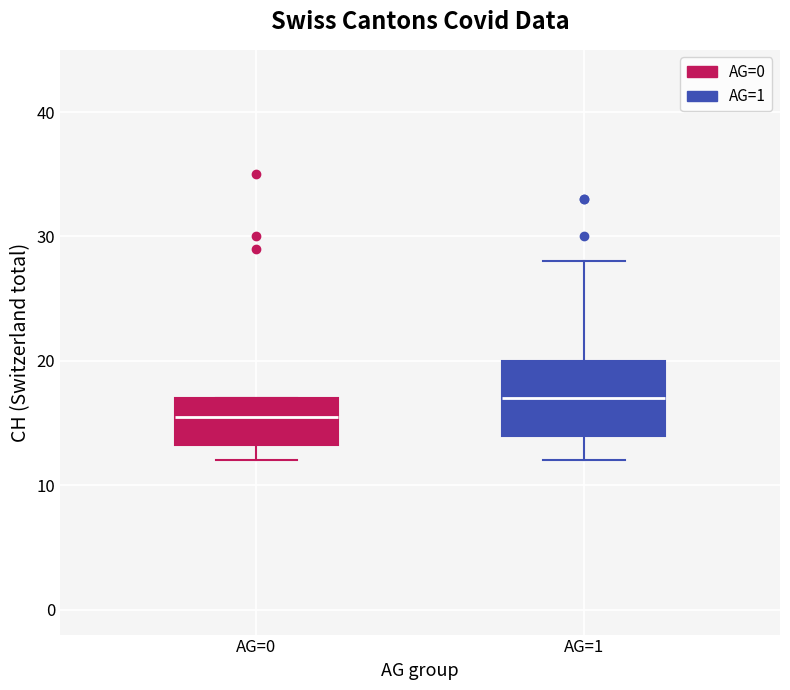

Comparing the boxes themselves (not the whiskers), which one is the tallest?

AG=1